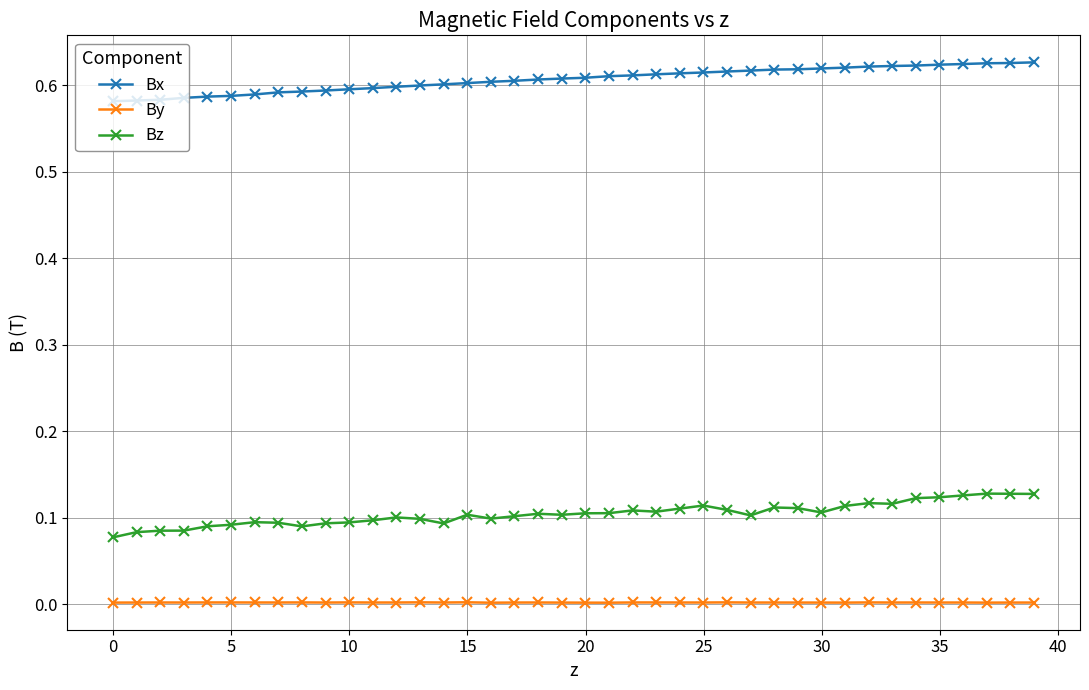

True or false: Bz and Bx intersect in this chart.

False